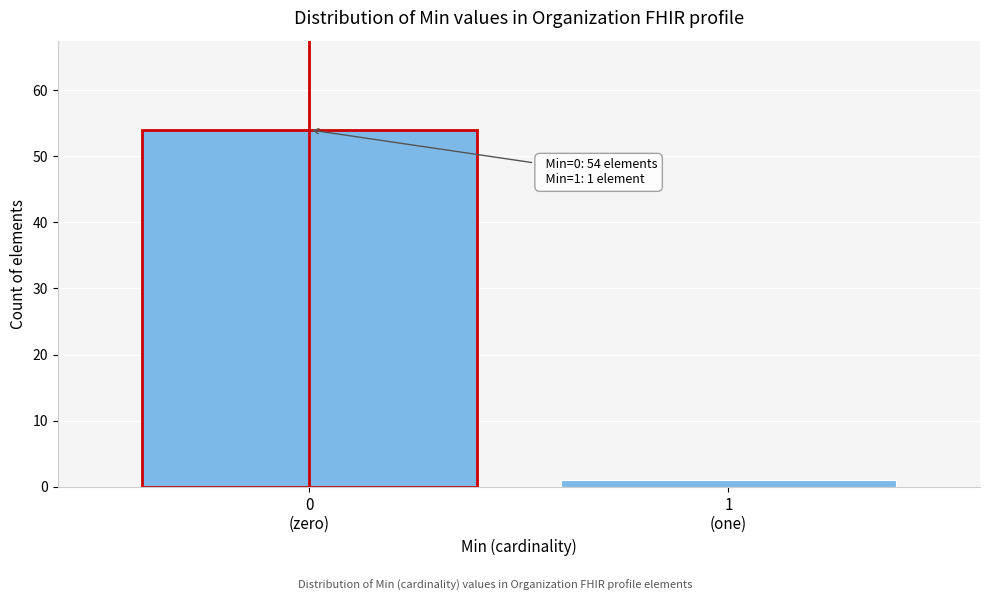

Reading left to right, transcribe all the data shown in this chart.

54	1